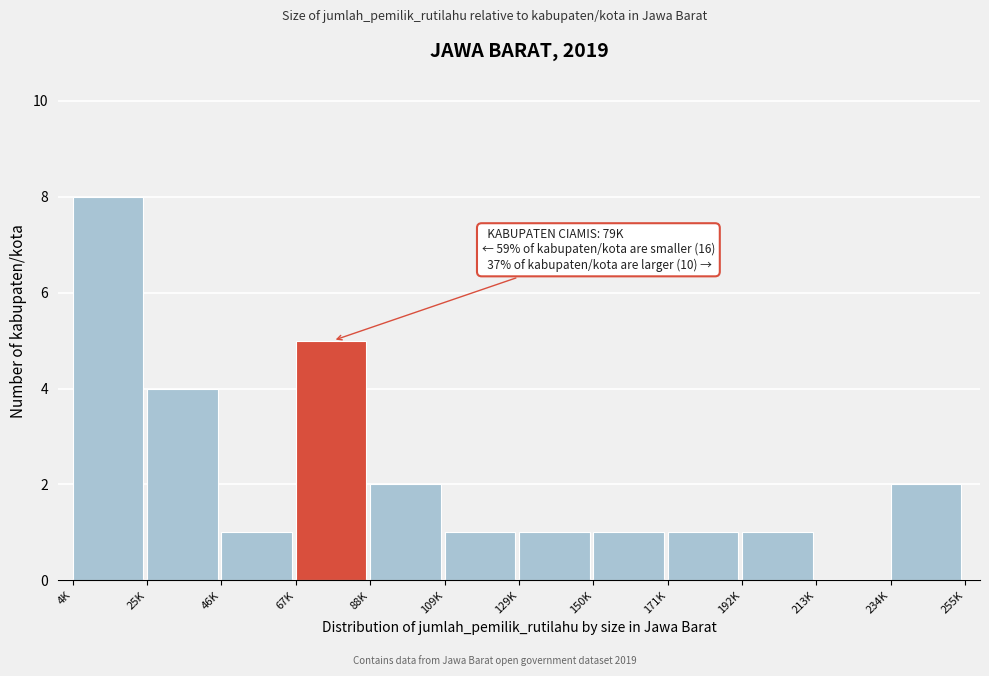

Reading right to left, list all the values displayed in this chart.

234K=2	213K=0	192K=1	171K=1	150K=1	129K=1	109K=1	88K=2	67K=5	46K=1	25K=4	4K=8